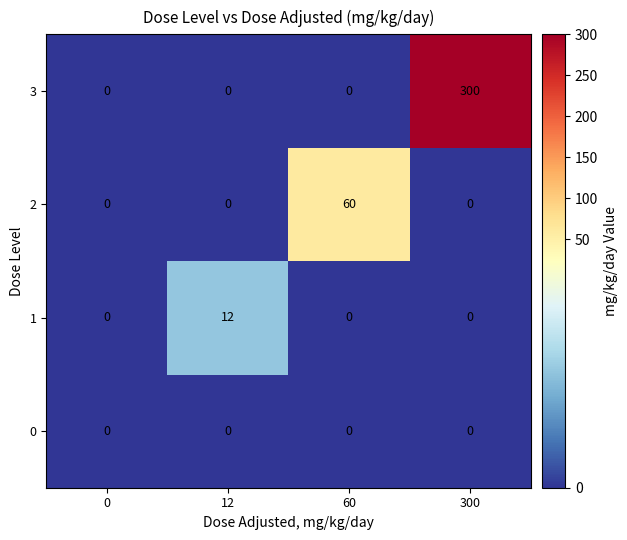

List the series in order of their peak value, lowest first.

0, 1, 2, 3